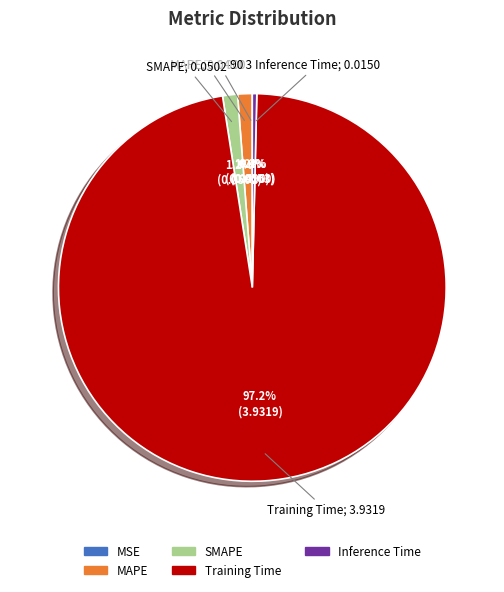

What is the majority slice?

Training Time